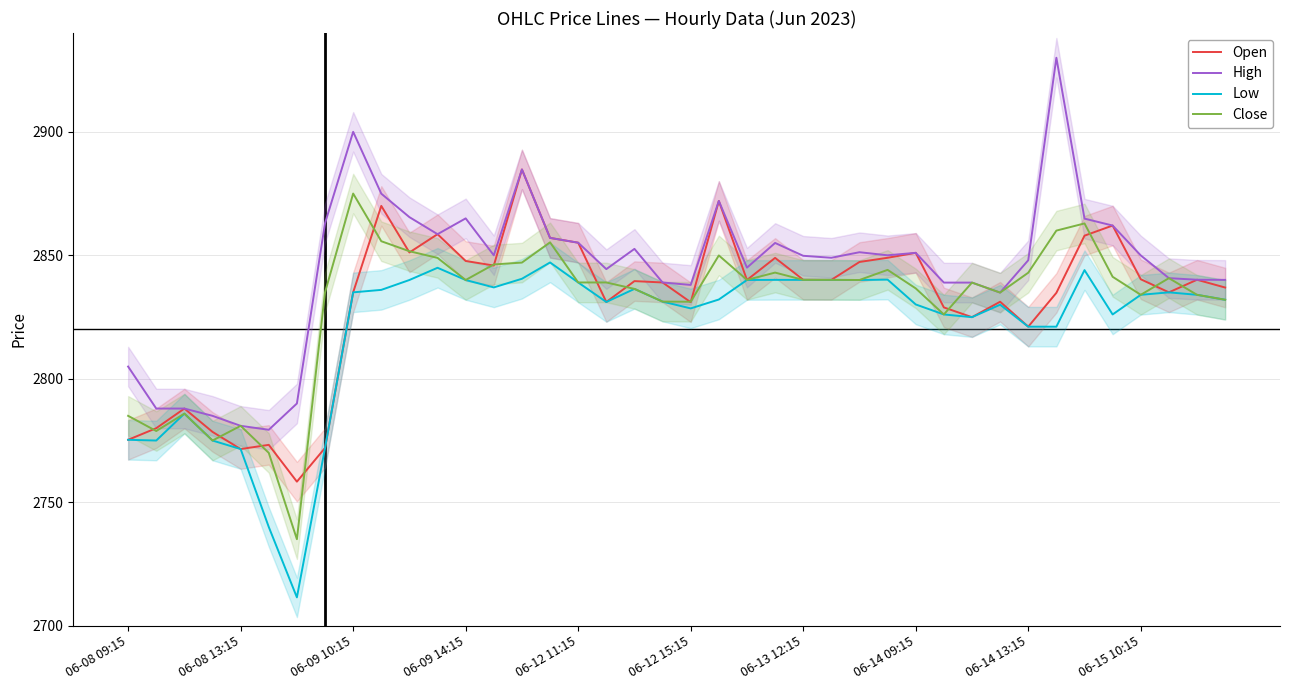

The Open series shows 2821.1 at 06-14 13:15. True or false?

True